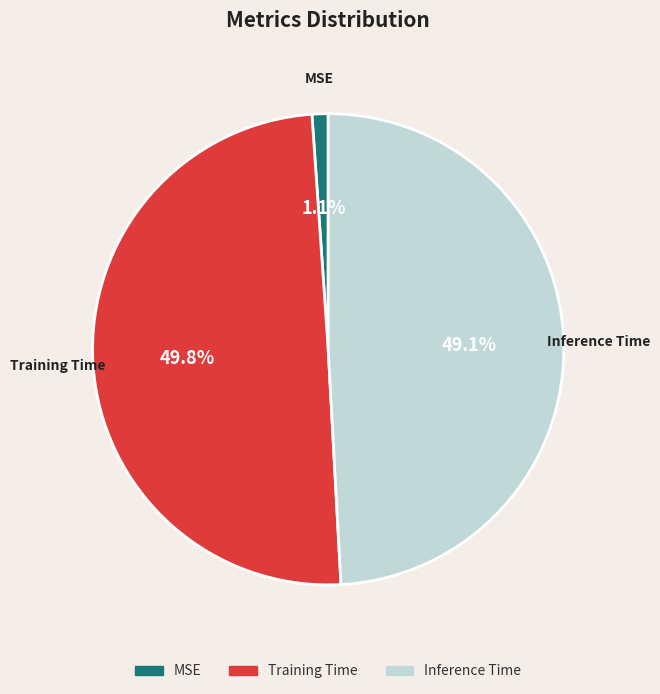

Is it true that MSE is 1% of the pie?

True